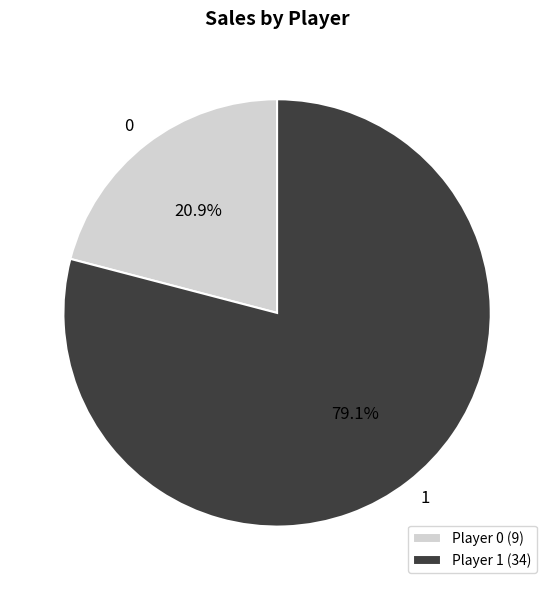

Rank the categories by value from lowest to highest.

0, 1